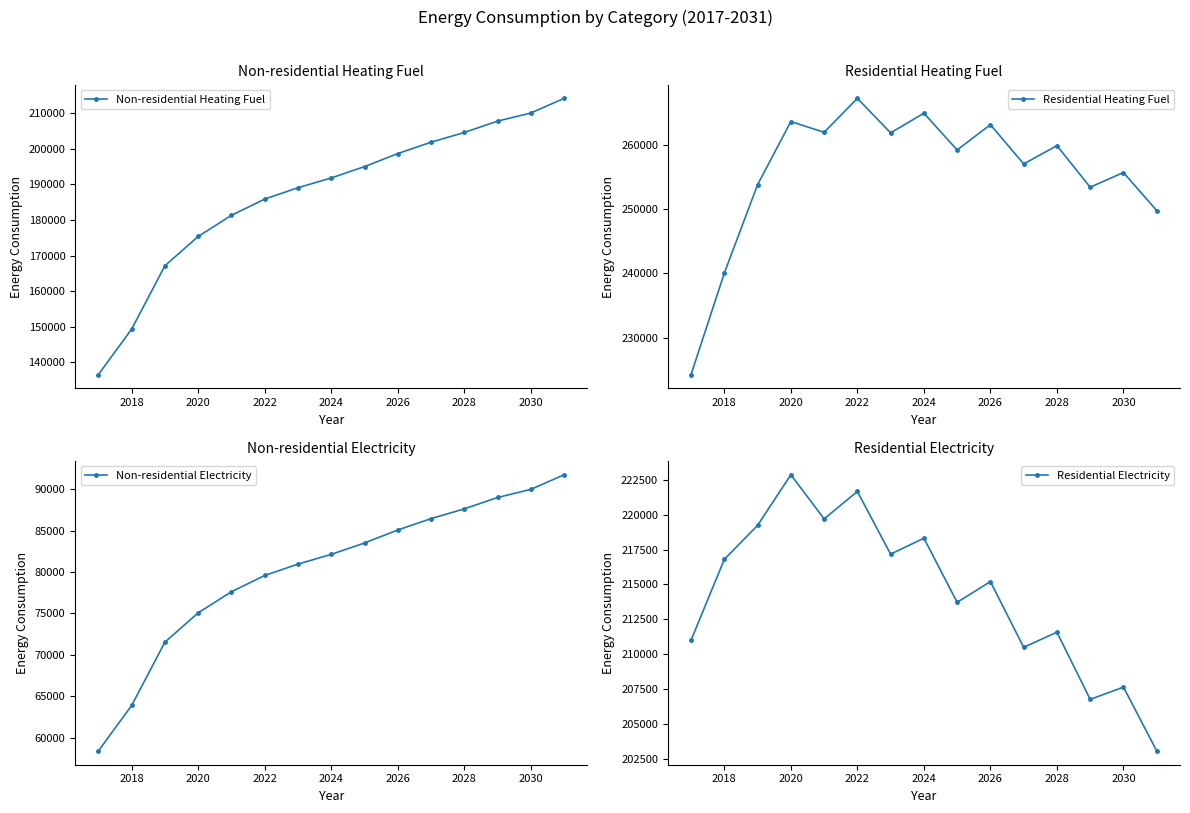

True or false: Non-residential Heating Fuel has more than 0 points higher than both neighbors.

False